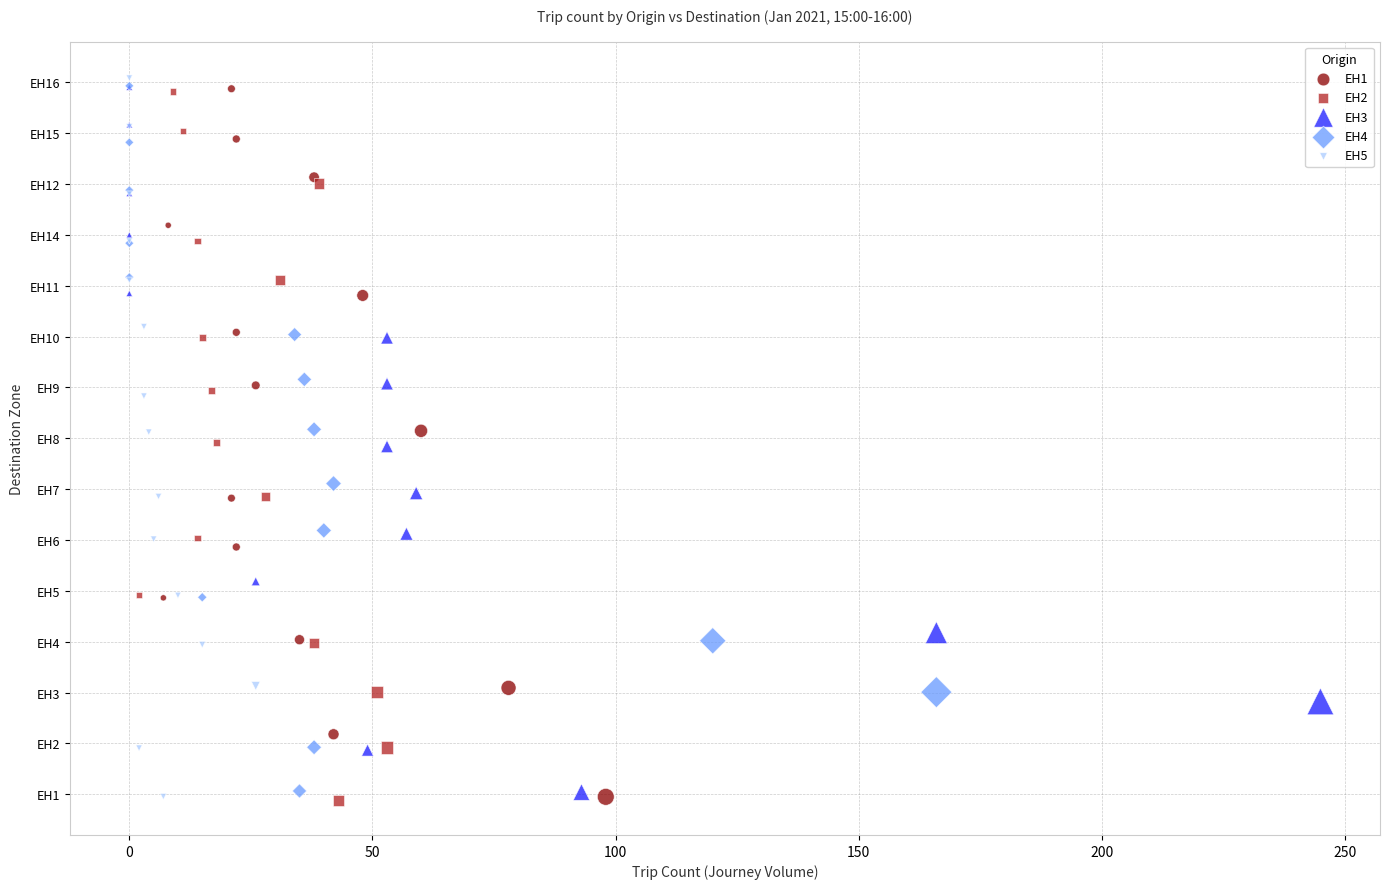

What are all the series names shown in the legend?

EH1, EH2, EH3, EH4, EH5